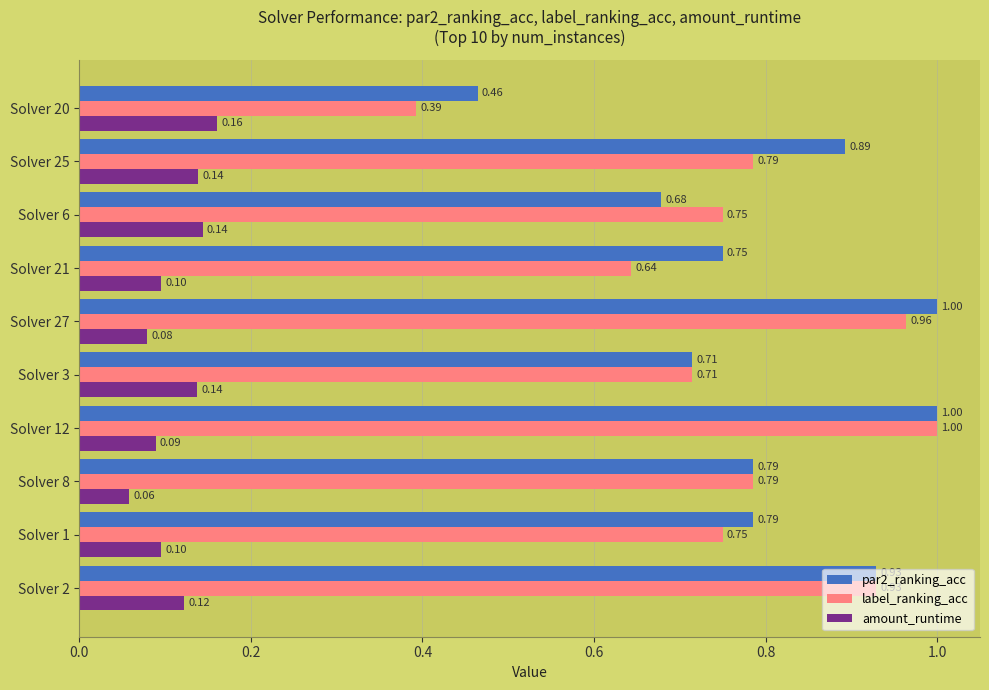

What is the total value across all series at Solver 21?

1.5